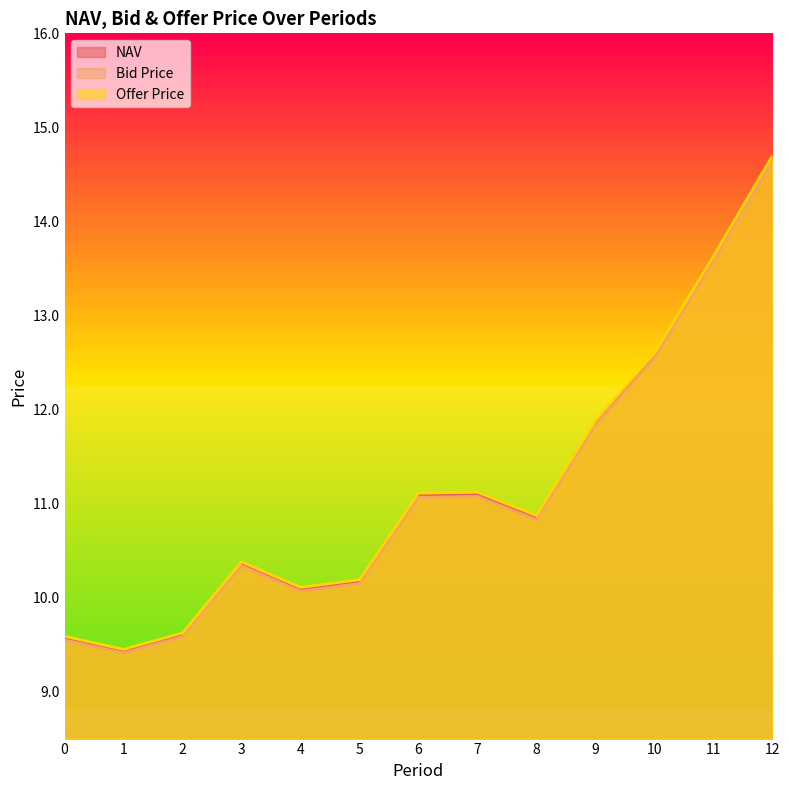

At 0, list the series in order from smallest to largest.

Bid Price, NAV, Offer Price